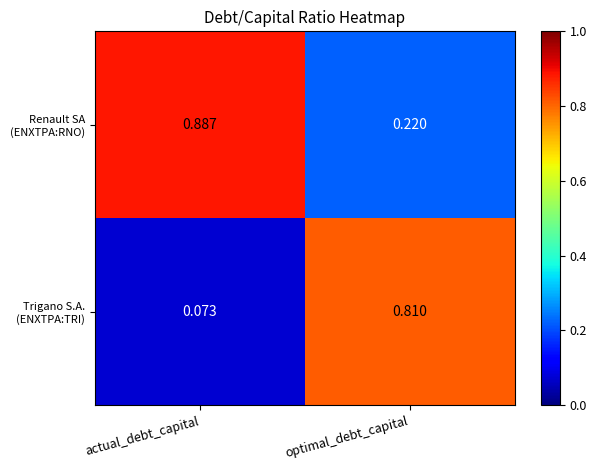

Which label corresponds to the smallest value in the chart?

actual_debt_capital